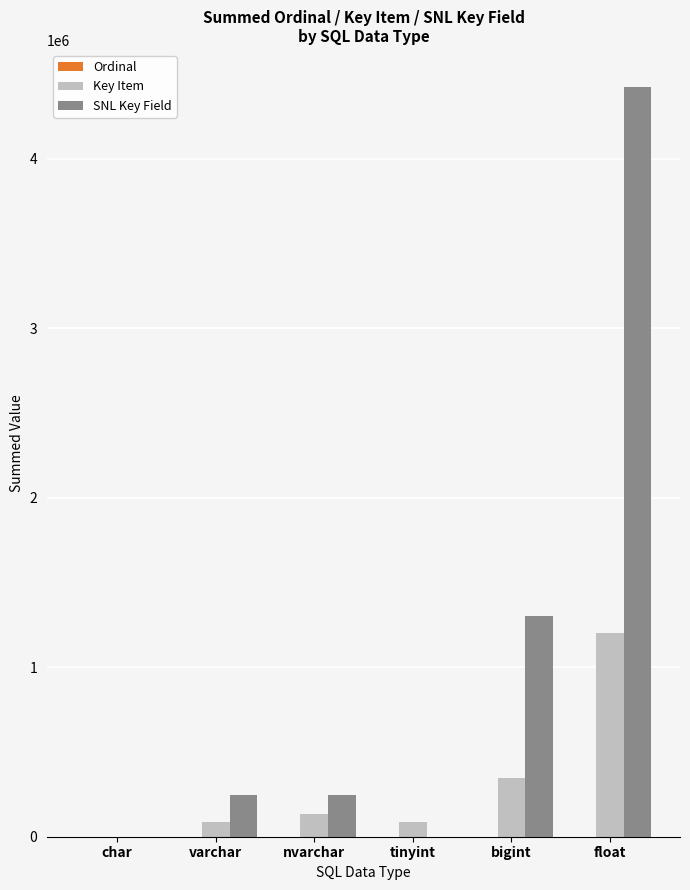

What is the highest value of the Key Item series?

1200804